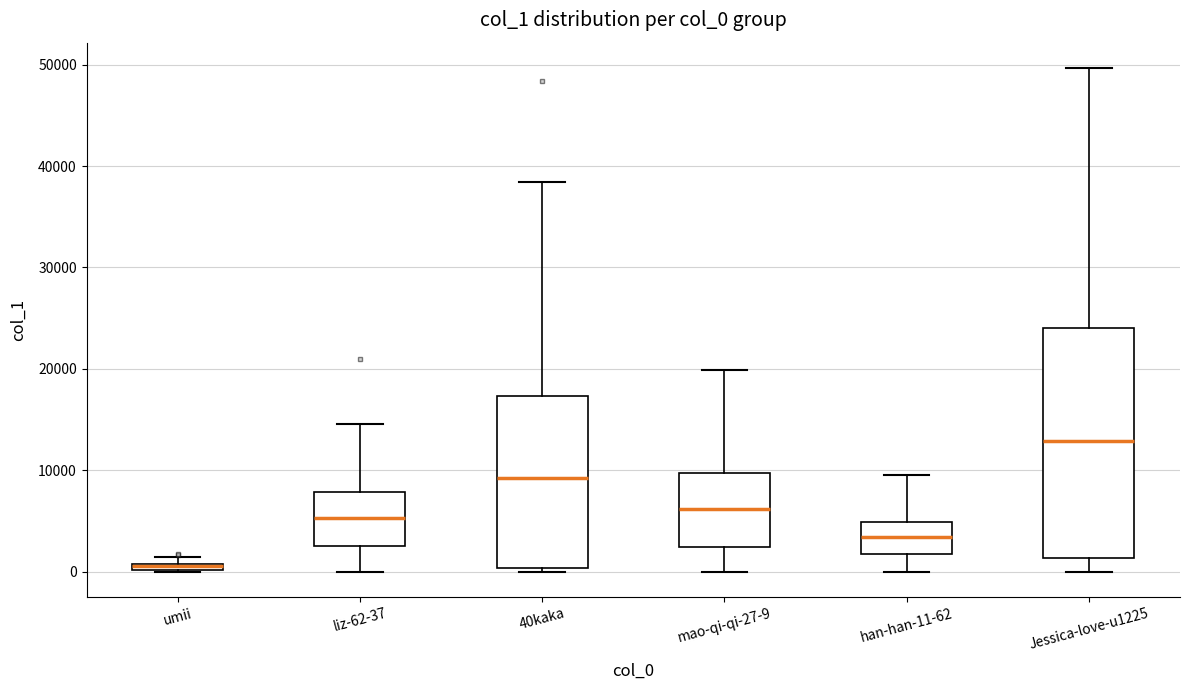

Which box has the highest median line?

Jessica-love-u1225